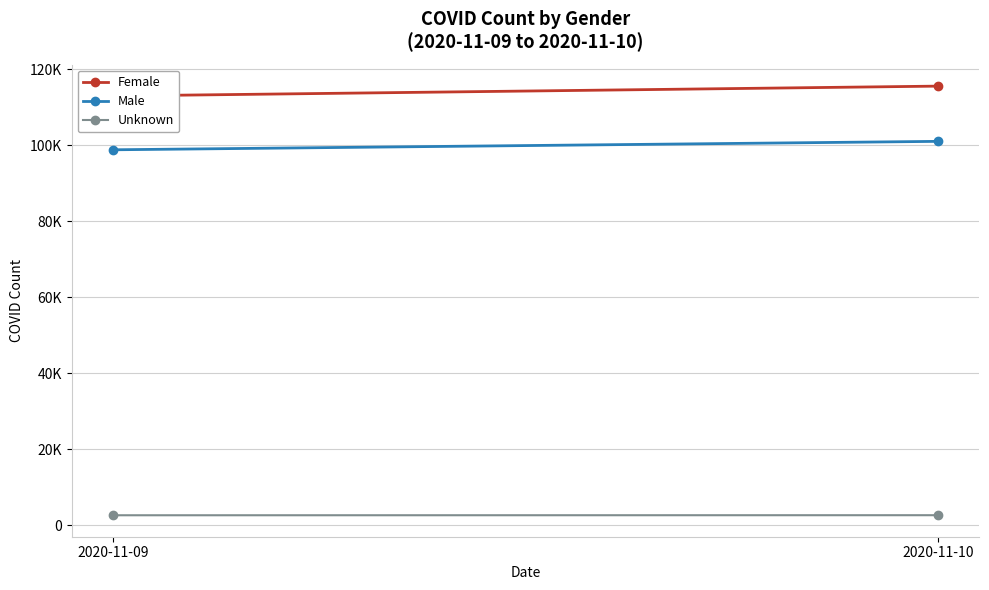

What is the average value of the Male series?

99946